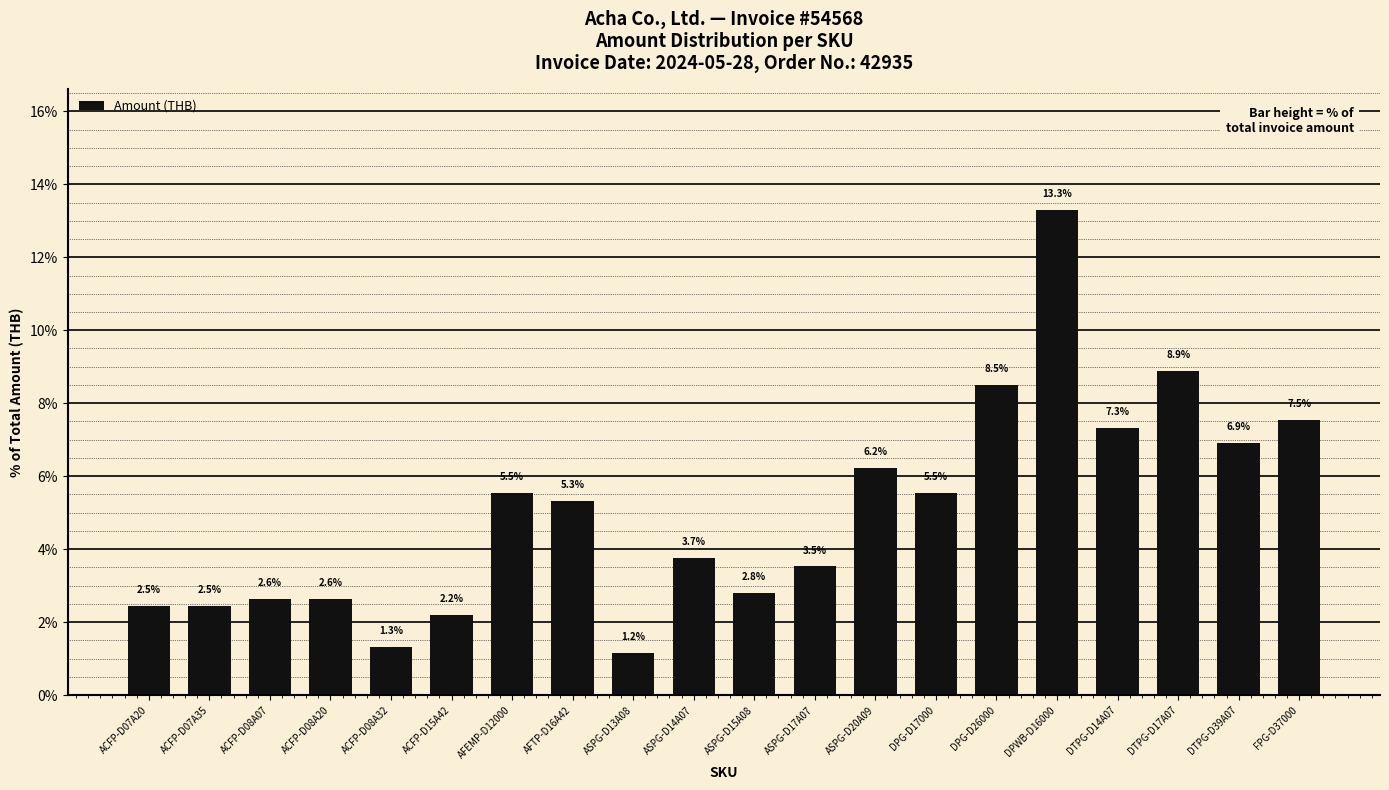

What is the average value?

5.0